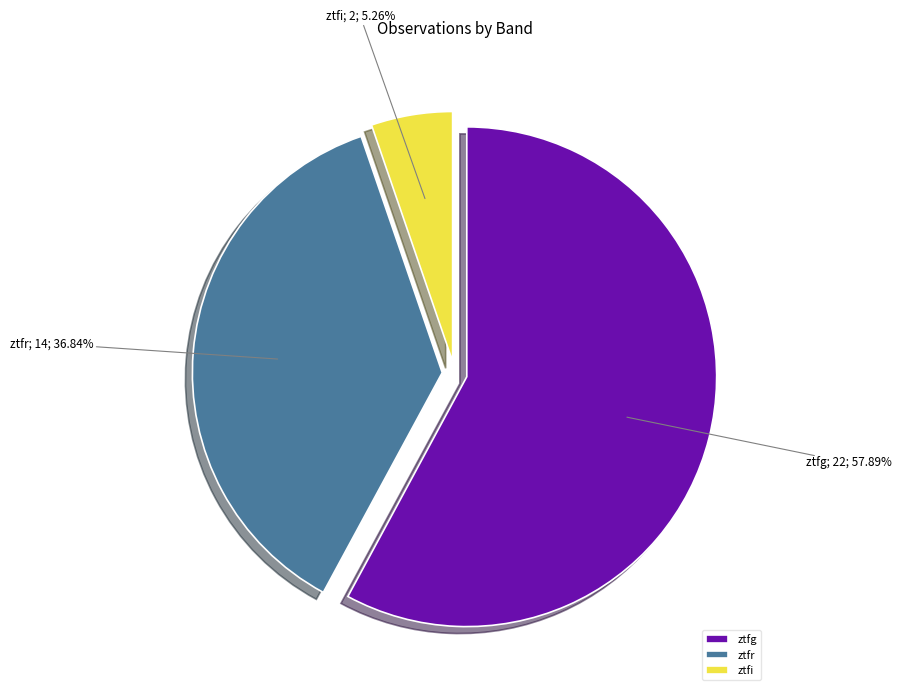

What percentage is NOT represented by ztfi?

94.7%